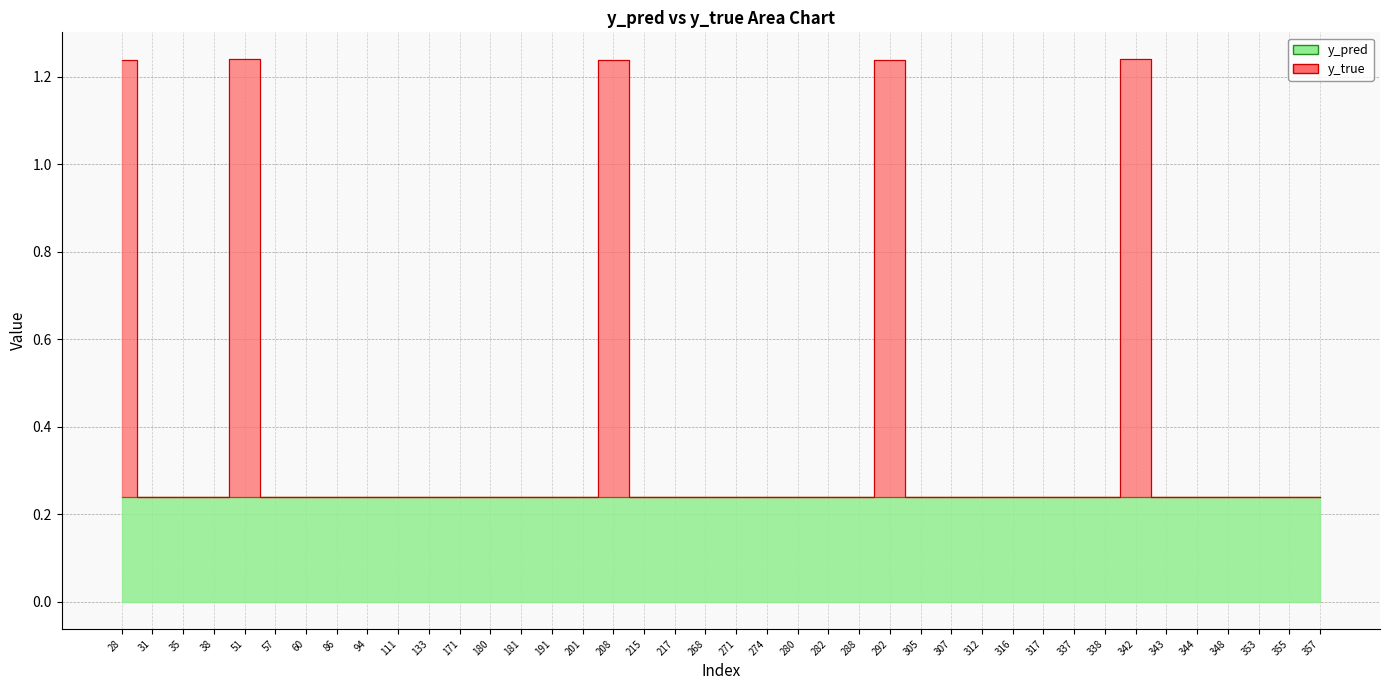

Count the number of data series in this chart.

2